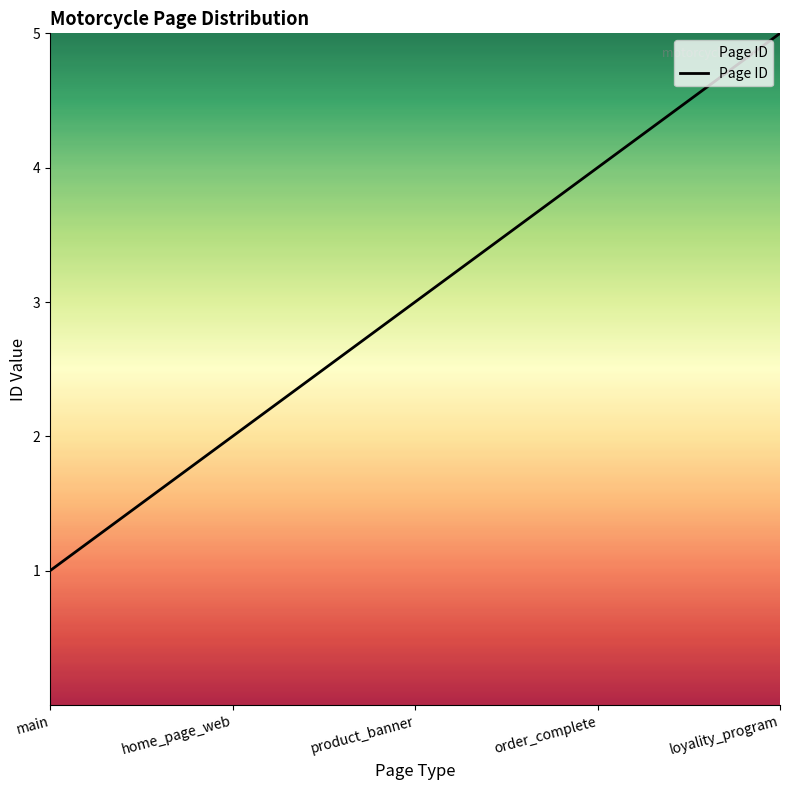

Where is the data nearest to the value 3?

product_banner